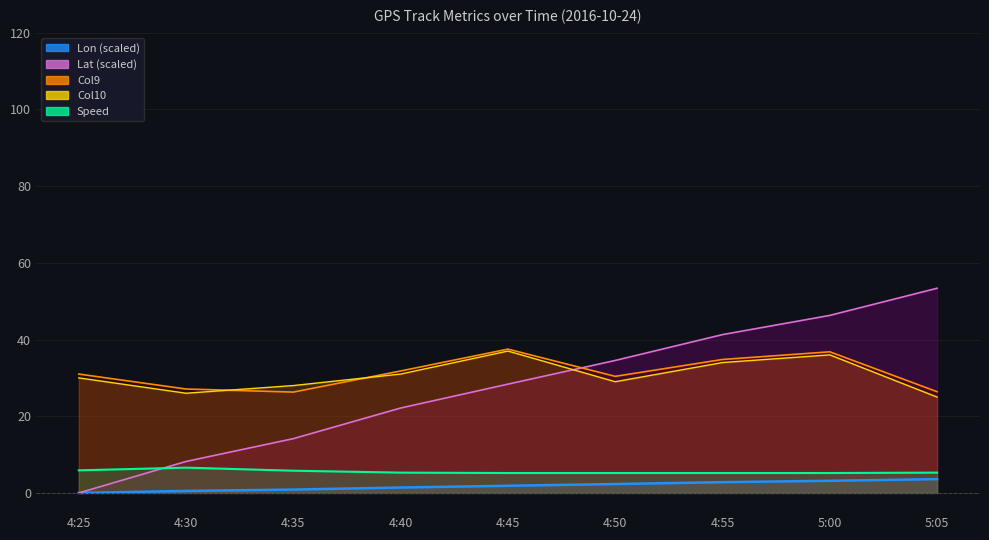

What is the label of the 6th point from the right?

4:40